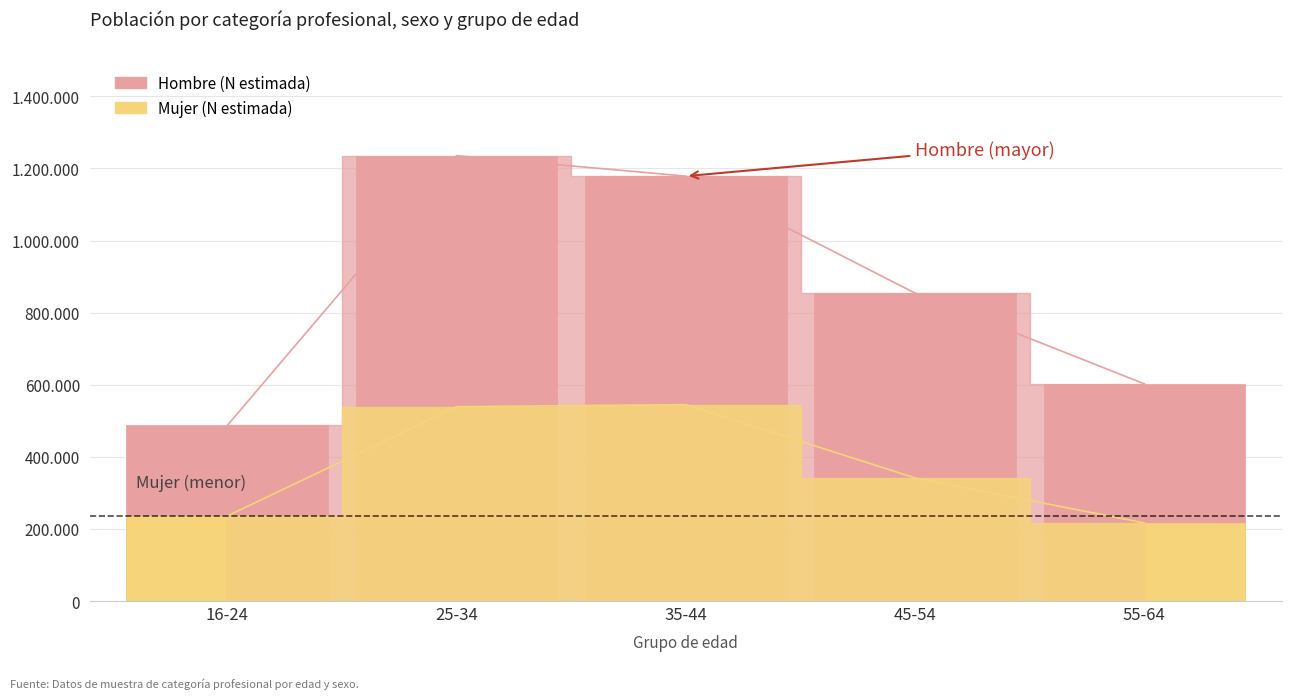

Which series changed the most between 25-34 and 35-44?

Hombre (N estimada)